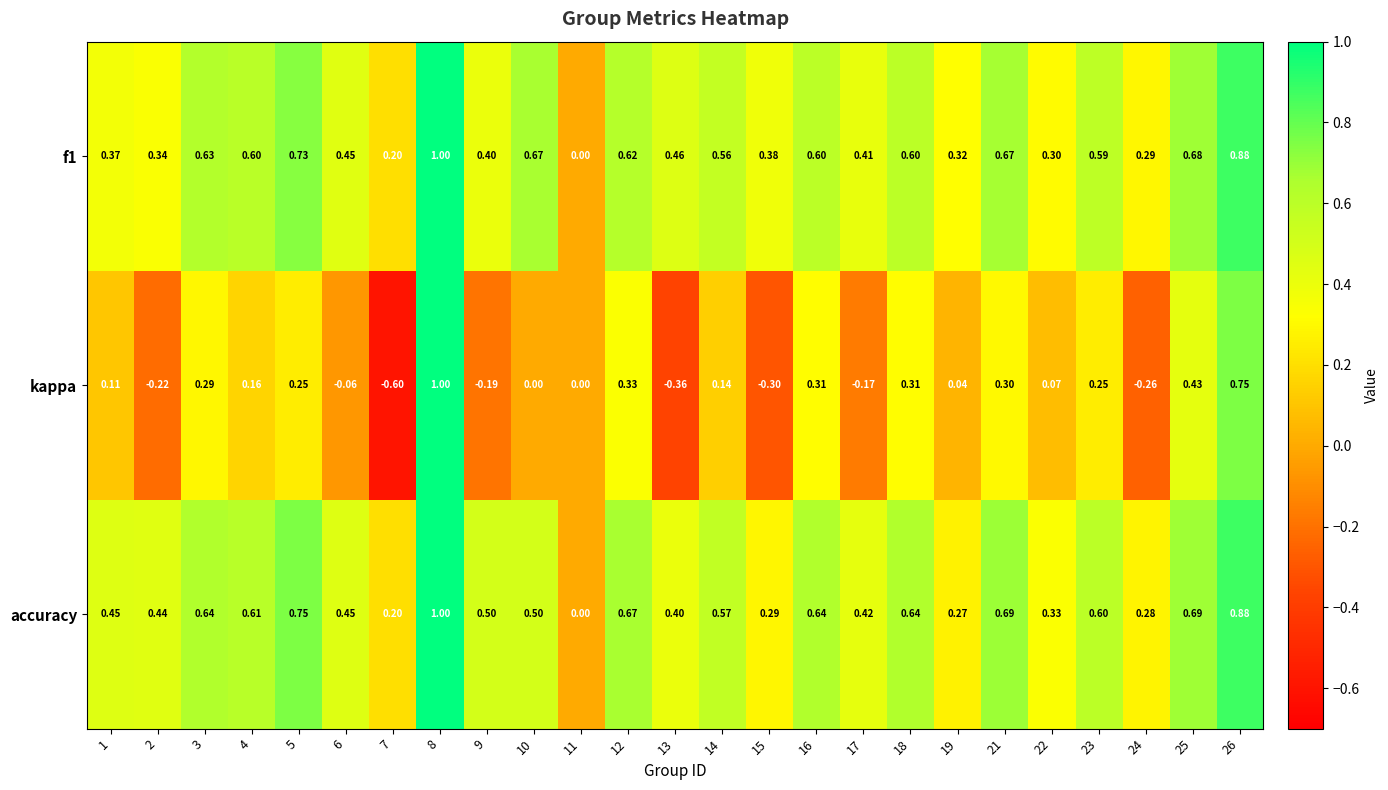

Which series has the largest total across all categories?

accuracy